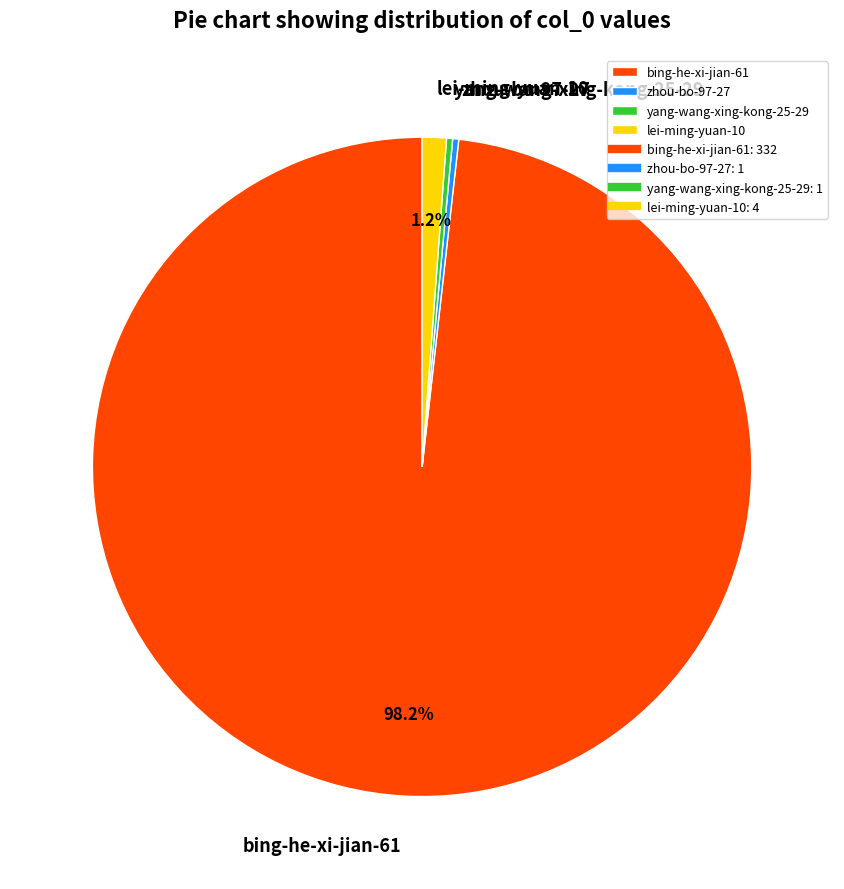

Is the sum of zhou-bo-97-27 and bing-he-xi-jian-61 greater than half?

Yes